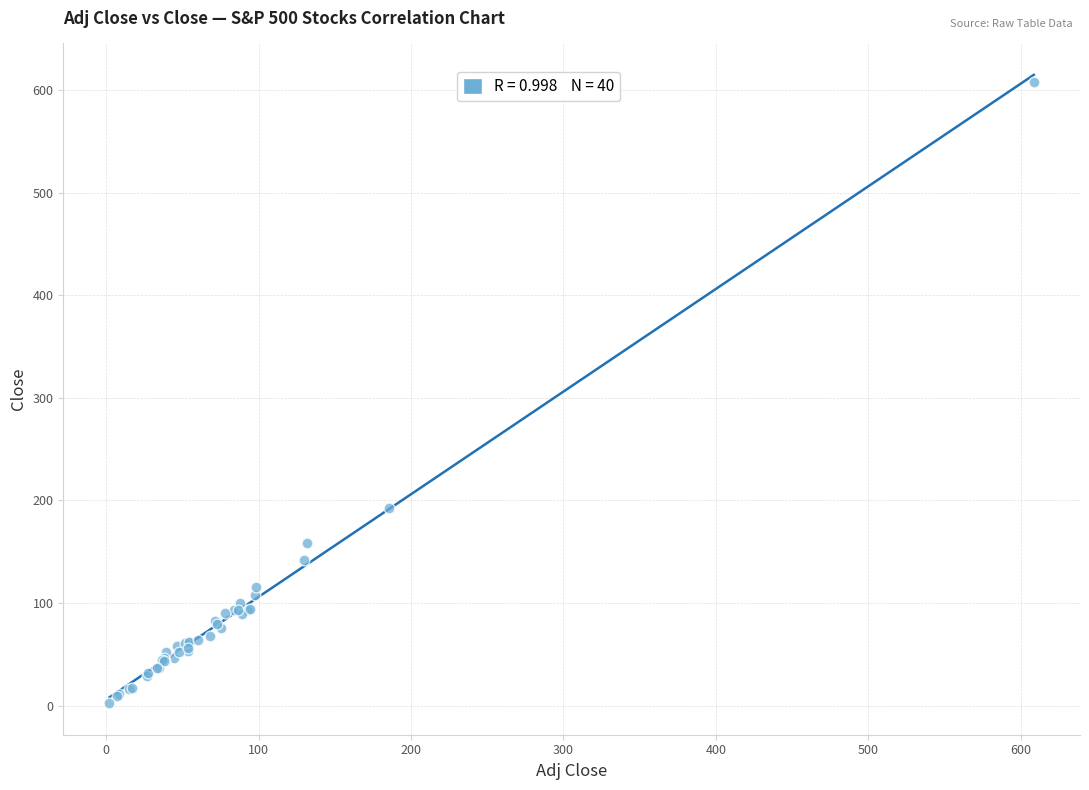

What Y value in the scatter plot is closest to 305?

192.4